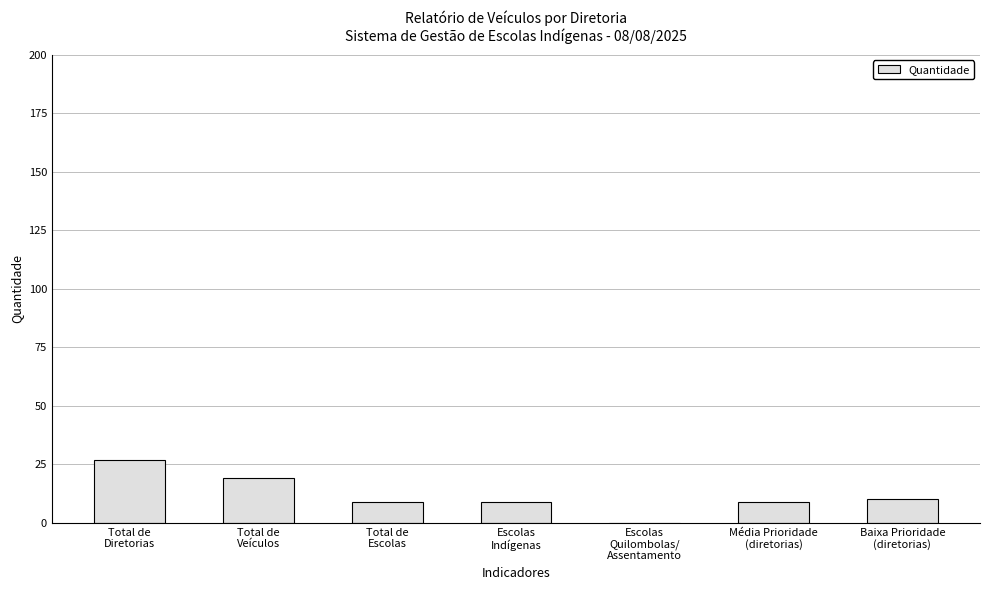

What is the change in value from Escolas
Indígenas to Escolas
Quilombolas/
Assentamento?

-9